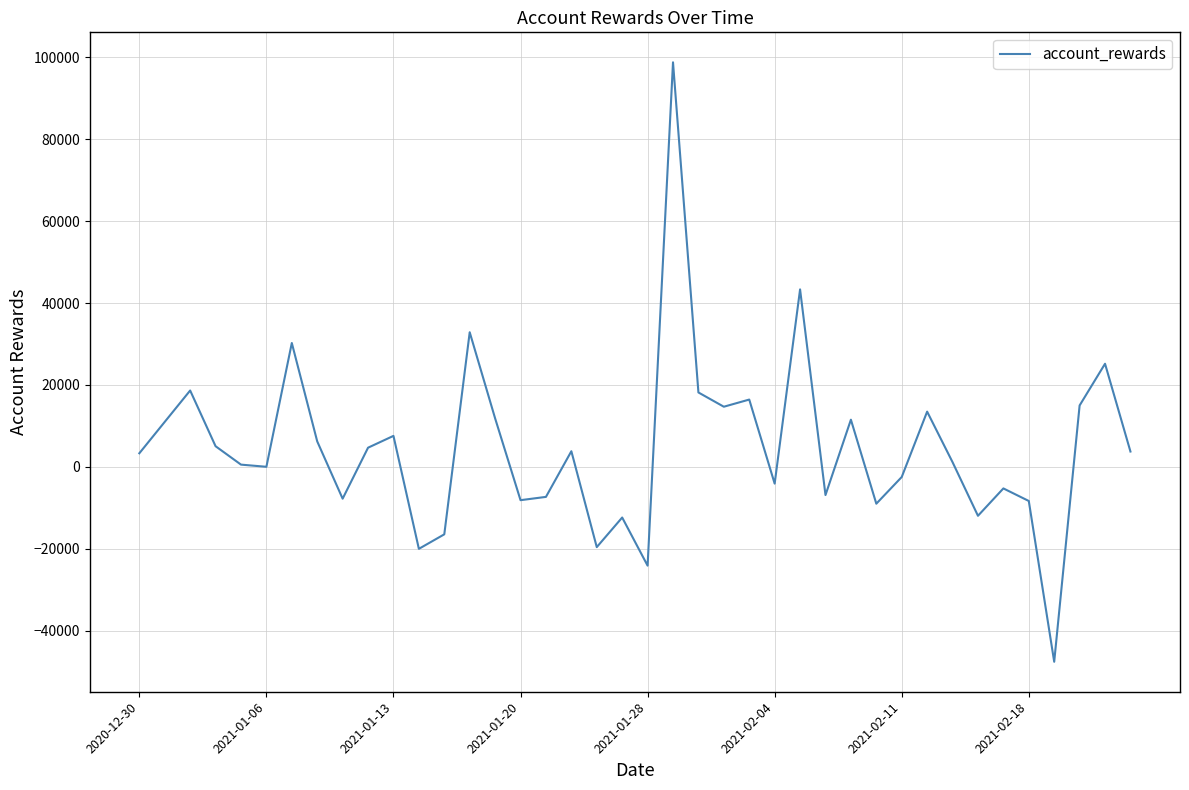

True or false: the data has more than 2 interior local peaks.

True